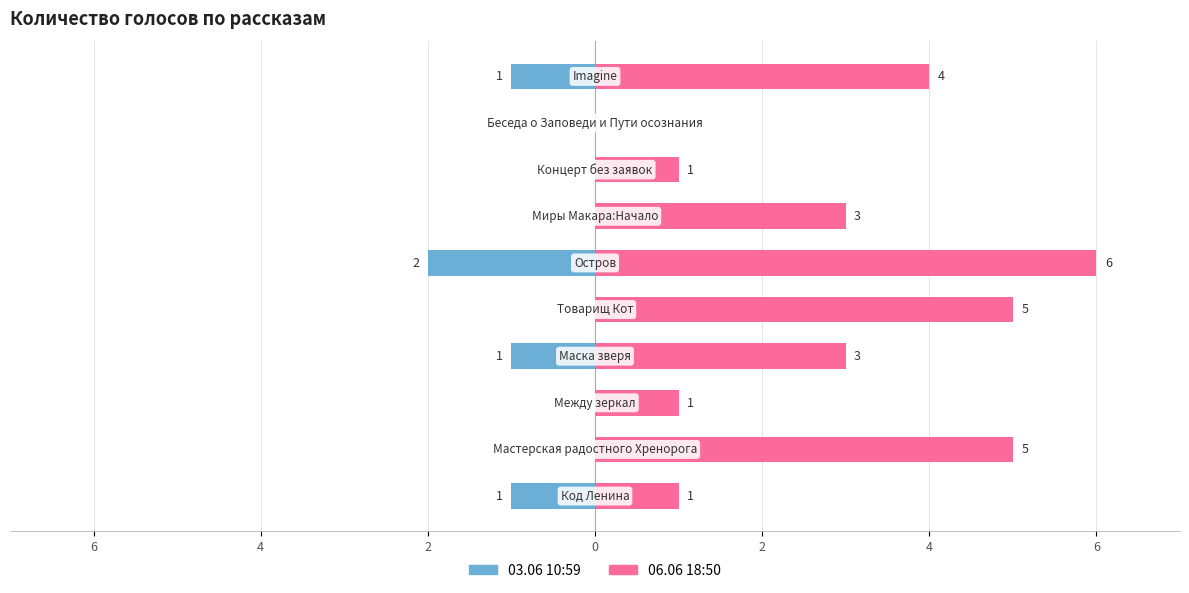

Reading right to left, extract all data points from this chart.

03.06 10:59: -1	0	0	0	-2	0	-1	0	0	-1
06.06 18:50: 4	0	1	3	6	5	3	1	5	1